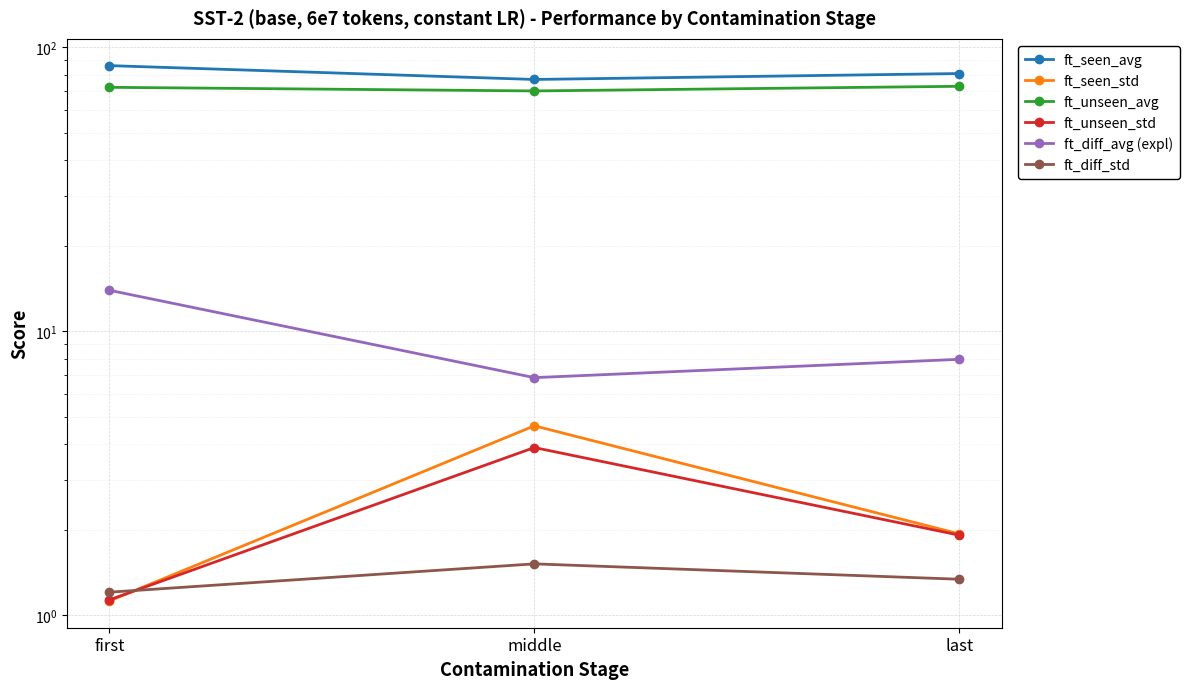

What is the lowest value of the ft_diff_avg (expl) series?

6.9